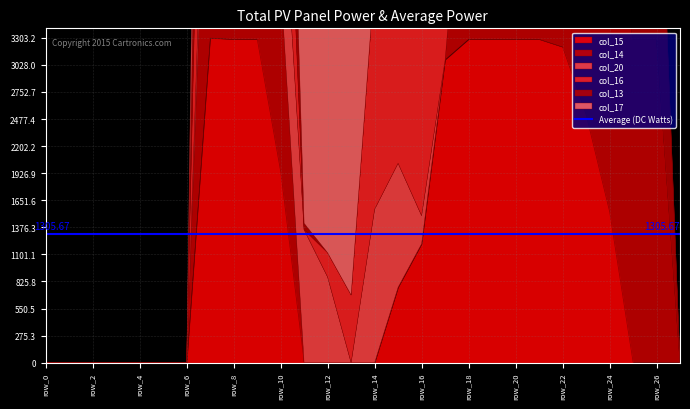

Is it true that col_20 equals 126 at row_22?

False